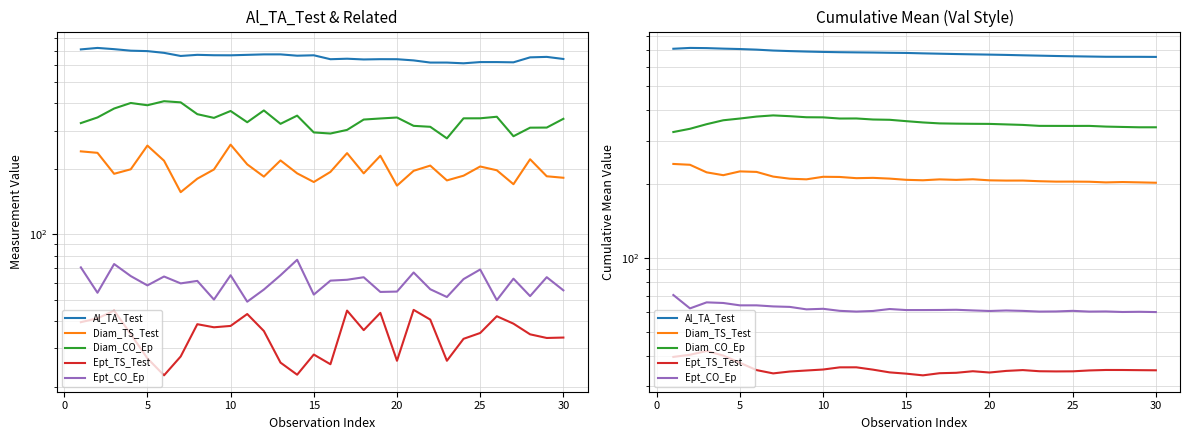

What are all the series names shown in the legend?

Al_TA_Test, Diam_TS_Test, Diam_CO_Ep, Ept_TS_Test, Ept_CO_Ep